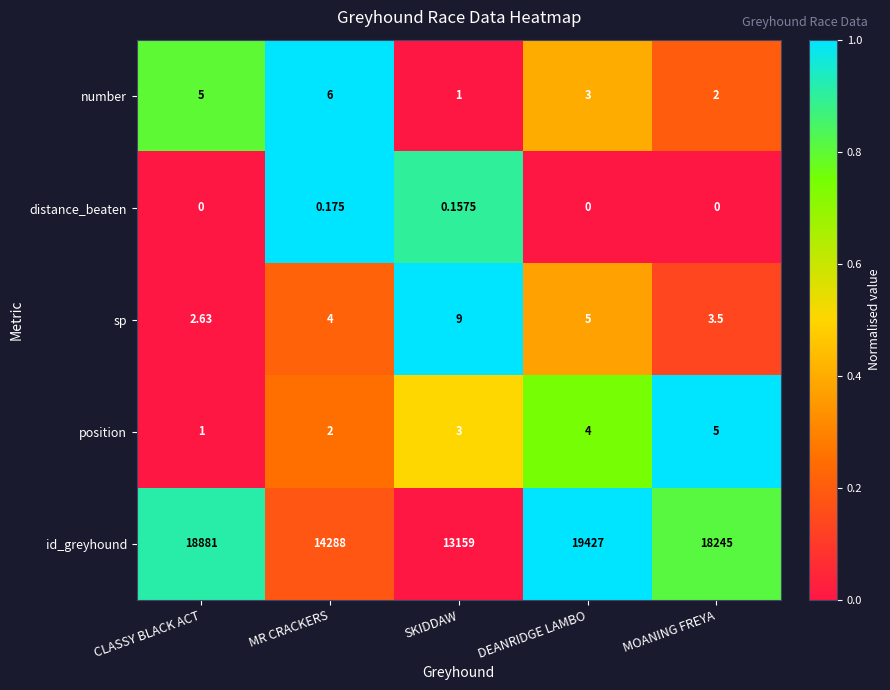

At how many categories does at least one series exceed 0?

5